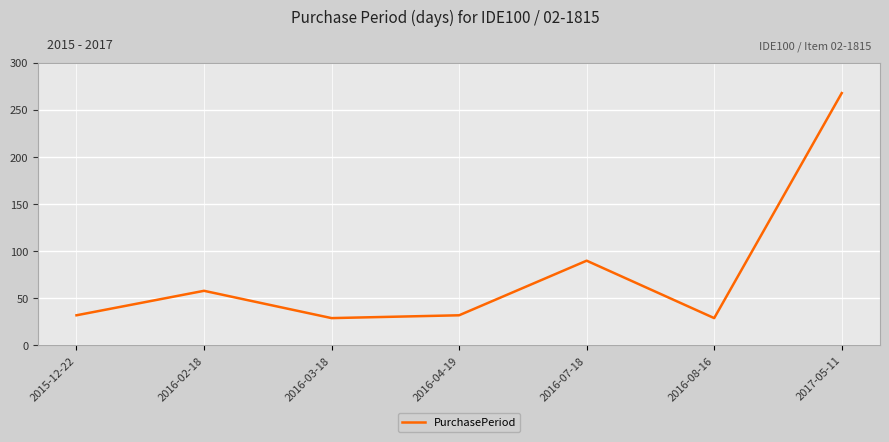

Between 2016-02-18 and 2016-07-18, which is larger?

2016-07-18